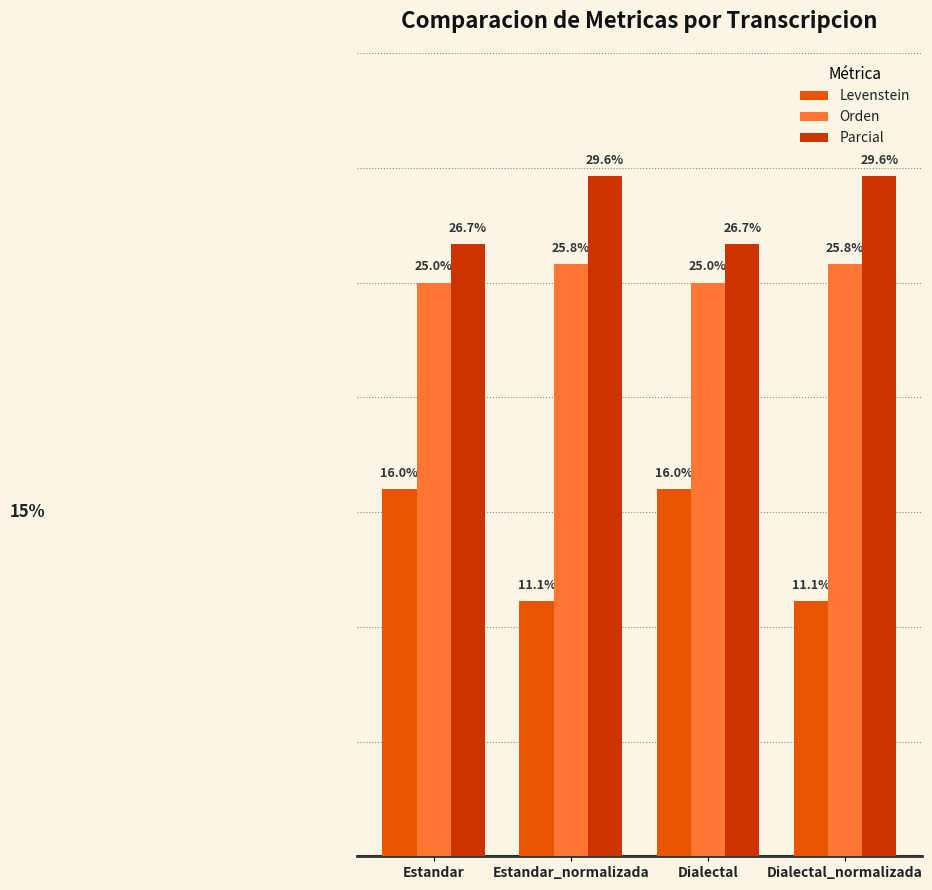

What is the sum of the Orden values at Estandar and Estandar_normalizada?

50.8